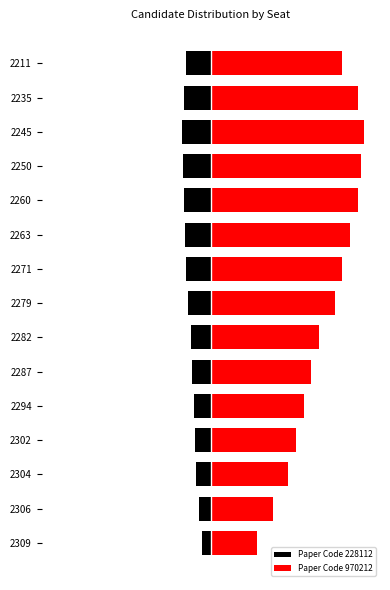

How many categories are shown in the chart?

15